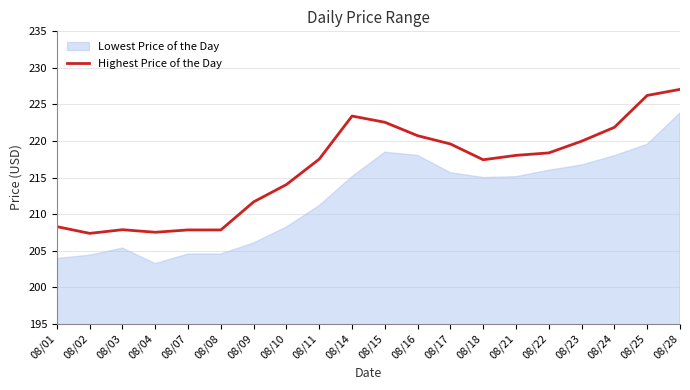

The value of Highest Price of the Day at 08/11 is 217.5. True or false?

True